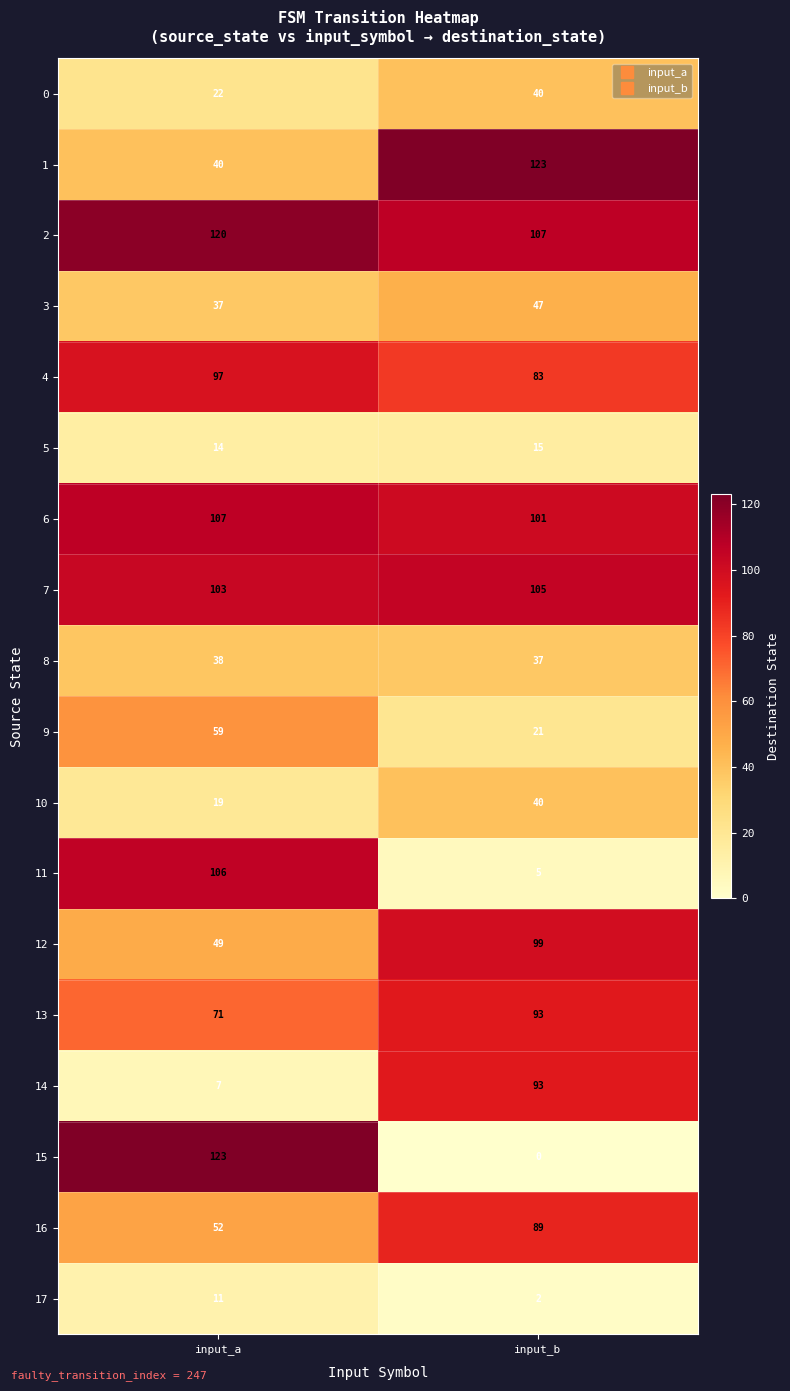

Is it true that 10 equals 19 at input_a?

True